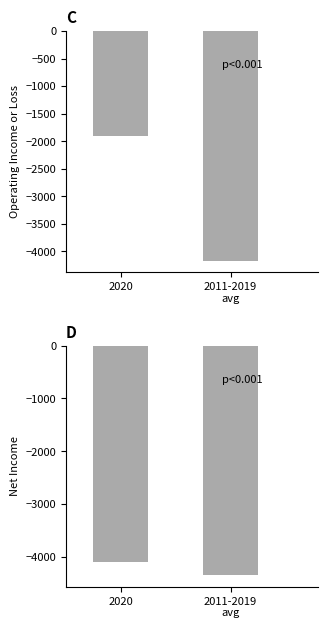

What position from the left is 2020?

1